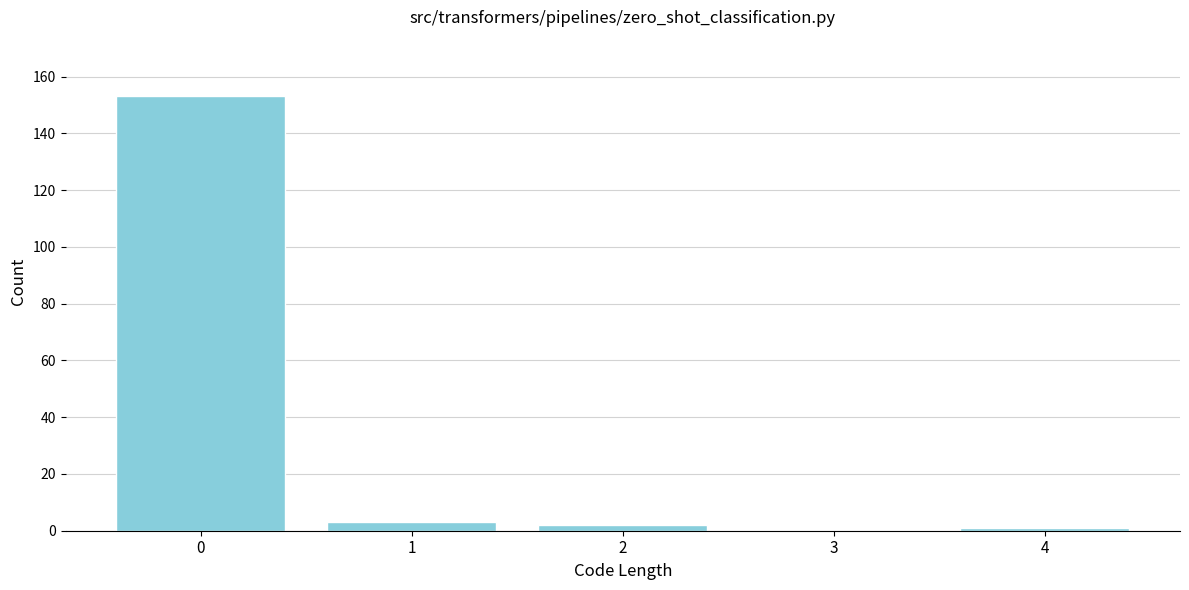

Reading left to right, list all the values displayed in this chart.

0=153	1=3	2=2	3=0	4=1